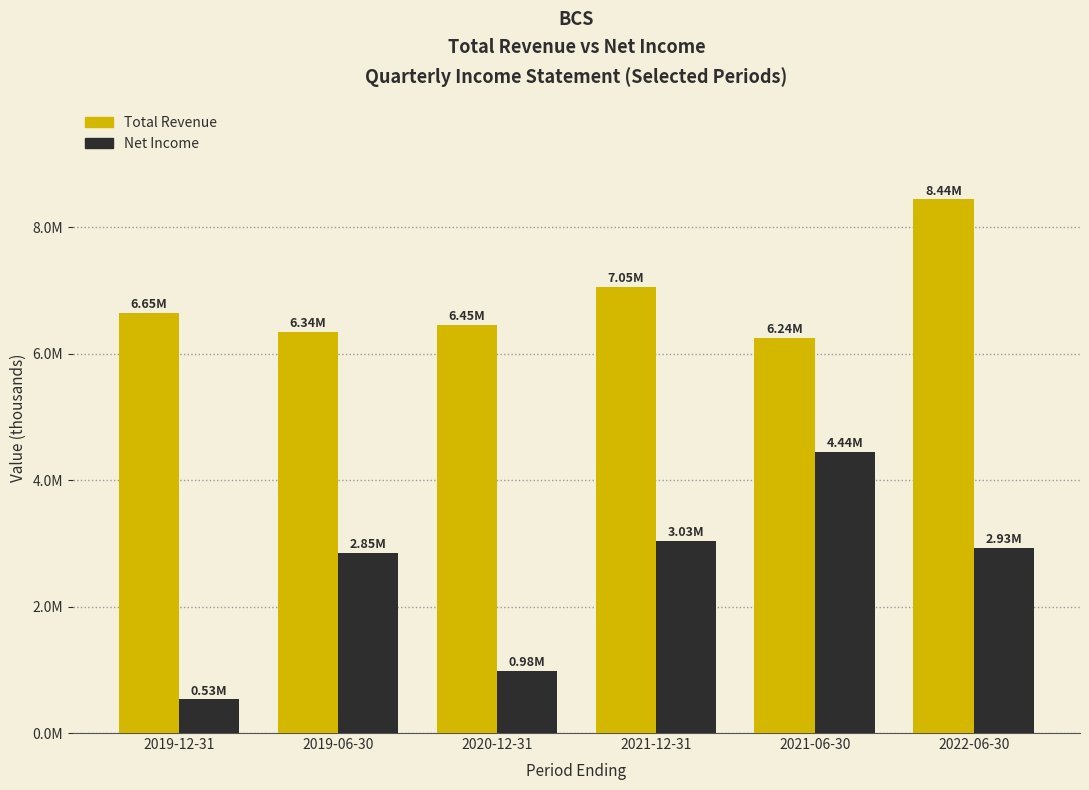

Reading left to right, transcribe all the data shown in this chart.

Total Revenue: 6649400	6341400	6452700	7051300	6244500	8438800
Net Income: 530500	2845200	983000	3031800	4438200	2927700